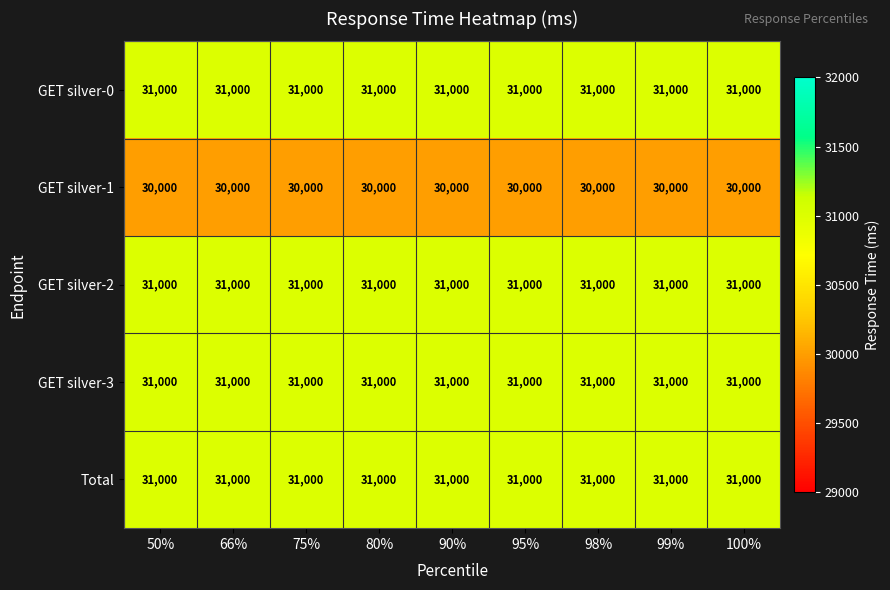

What is the difference between the highest and lowest values at 66%?

1000